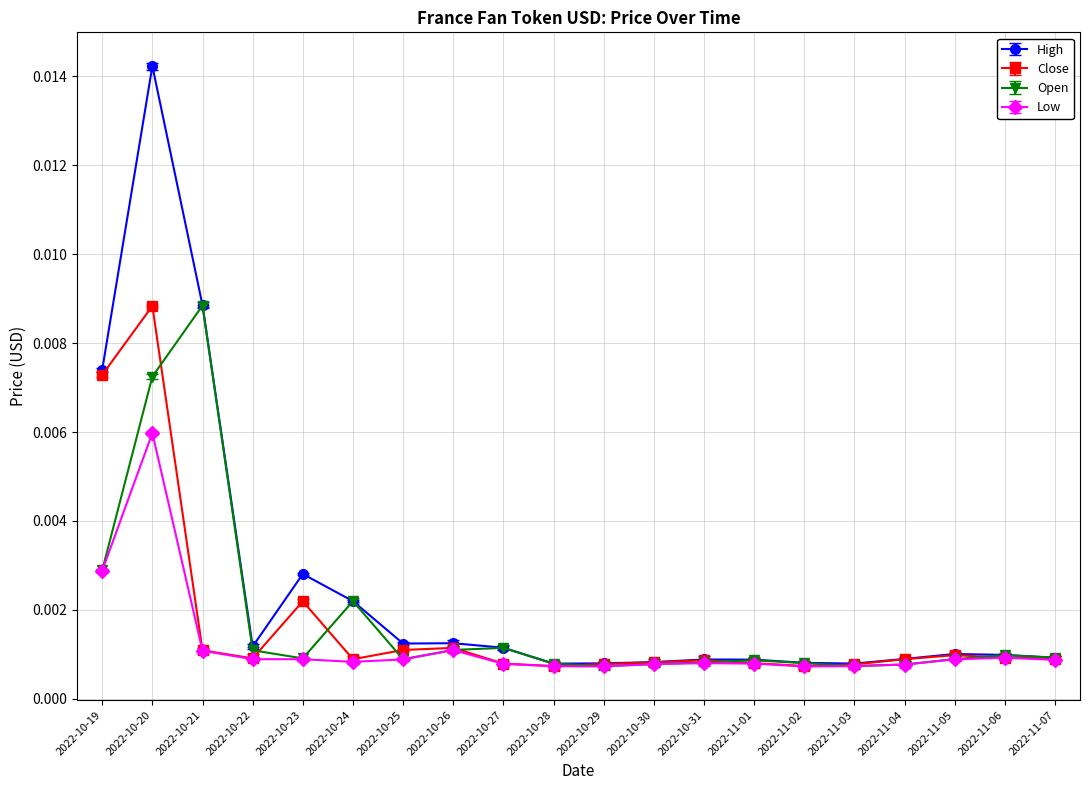

What is the label of the 9th point from the right?

2022-10-30